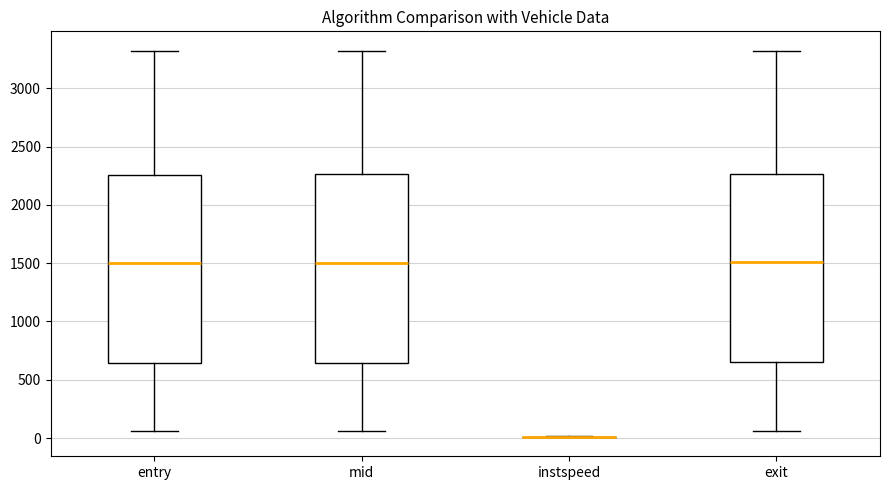

Reading left to right, read every box against the y-axis: the position of its median line, the range the box covers, and the ends of its whiskers. The values are not printed on the chart, so give them approximately, as read against the axis.

entry: median 1500, box 650 to 2250, whiskers 50 to 3300
mid: median 1500, box 650 to 2250, whiskers 50 to 3300
instspeed: box collapsed to a line at 0, whiskers 0 to 0
exit: median 1500, box 650 to 2250, whiskers 50 to 3300